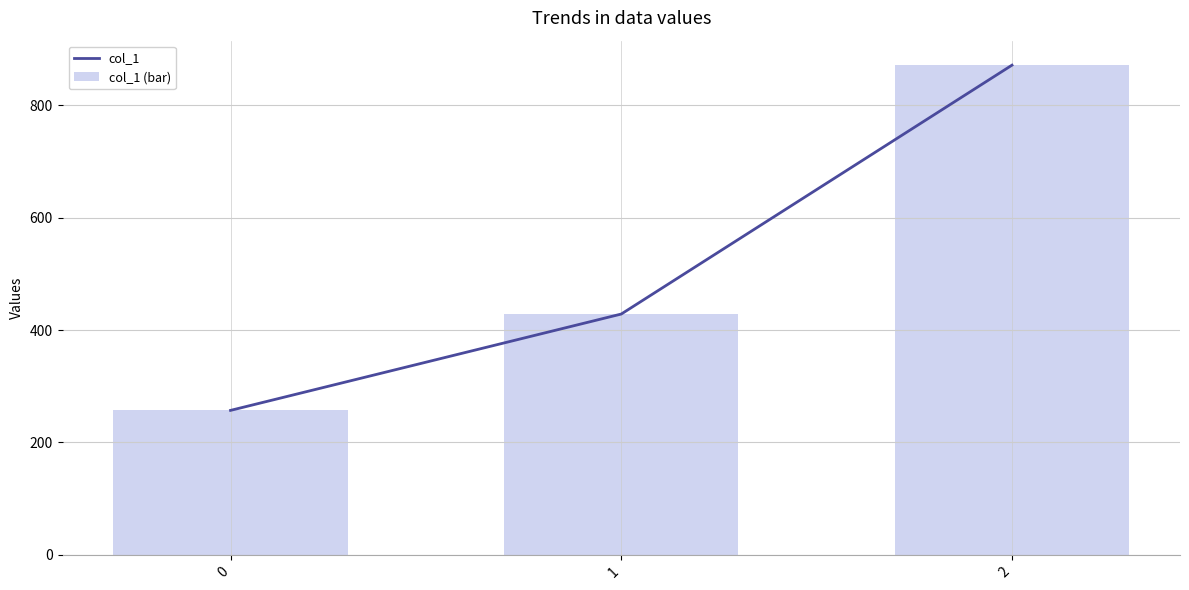

Rank the series at 1 from lowest to highest value.

col_1, col_1 (bar)